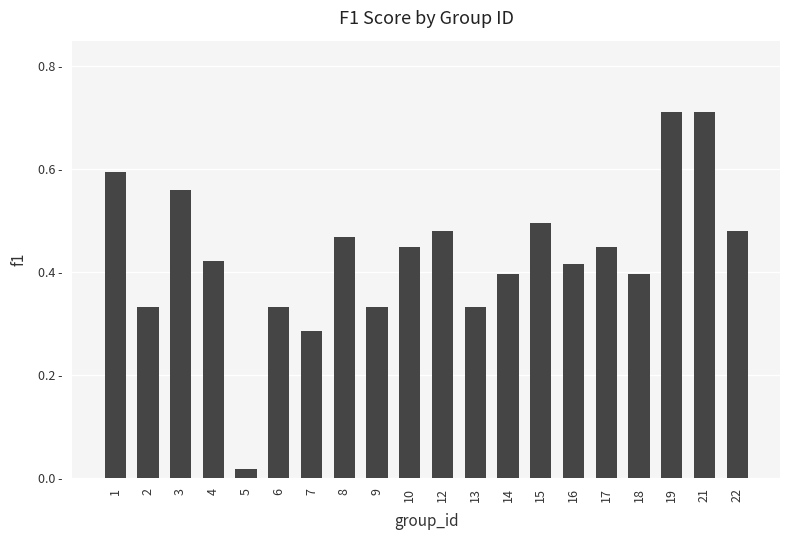

Rank the categories by value from highest to lowest.

19, 21, 1, 3, 15, 12, 22, 8, 10, 17, 4, 16, 14, 18, 2, 6, 9, 13, 7, 5